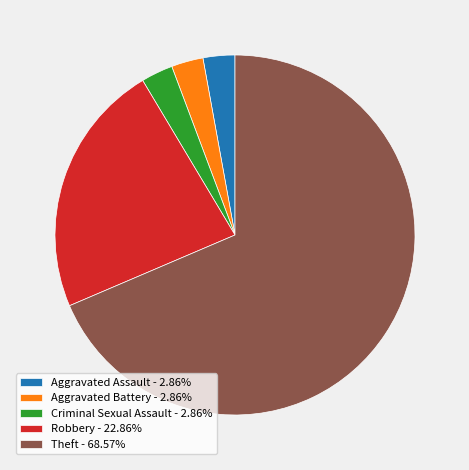

What is the ratio of the value at Robbery - 22.86% to the value at Theft - 68.57%?

0.3